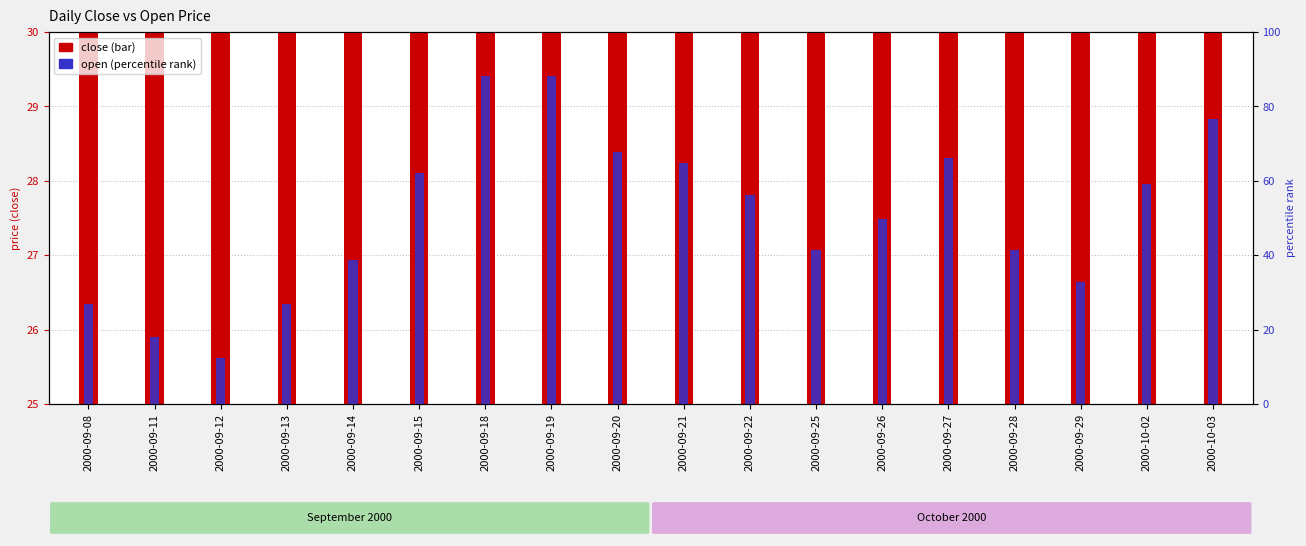

What is the sum of the open (percentile) values at 2000-09-22 and 2000-09-18?

144.4